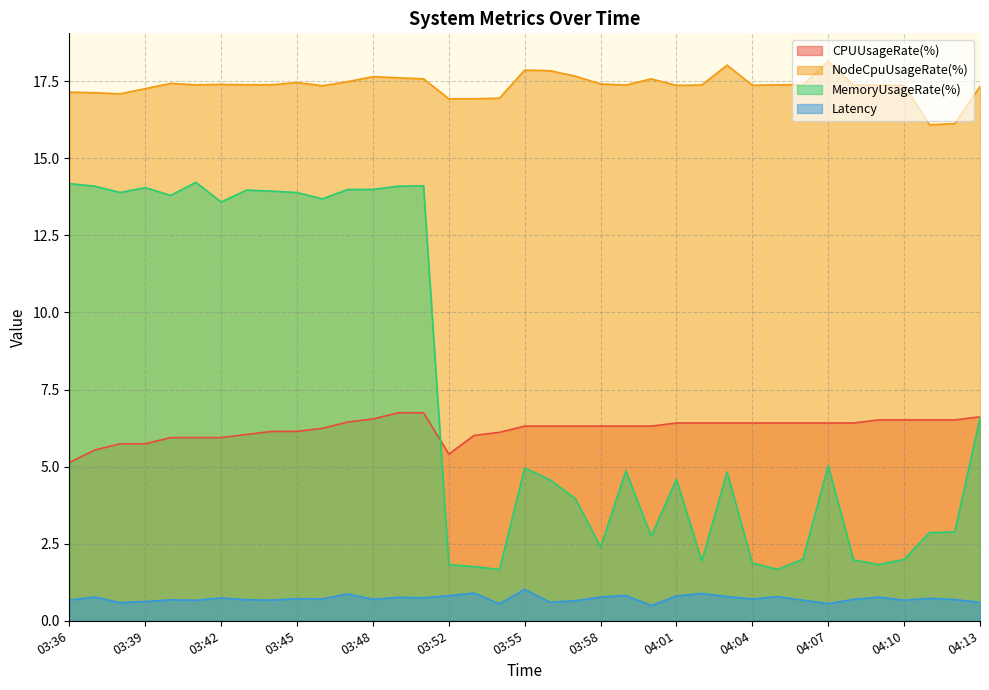

Reading left to right, transcribe all the data shown in this chart.

CPUUsageRate(%): 5.1	5.5	5.7	5.7	5.9	5.9	5.9	6.0	6.1	6.1	6.2	6.4	6.5	6.7	6.7	5.4	6.0	6.1	6.3	6.3	6.3	6.3	6.3	6.3	6.4	6.4	6.4	6.4	6.4	6.4	6.4	6.4	6.5	6.5	6.5	6.5	6.6
NodeCpuUsageRate(%): 17.1	17.1	17.1	17.3	17.4	17.4	17.4	17.4	17.4	17.5	17.4	17.5	17.6	17.6	17.6	16.9	16.9	17.0	17.9	17.8	17.7	17.4	17.4	17.6	17.4	17.4	18.0	17.4	17.4	17.4	18.1	17.4	17.4	17.4	16.1	16.1	17.3
MemoryUsageRate(%): 14.2	14.1	13.9	14.1	13.8	14.2	13.6	14.0	13.9	13.9	13.7	14.0	14.0	14.1	14.1	1.8	1.8	1.7	5.0	4.6	4.0	2.4	4.9	2.7	4.6	1.9	4.8	1.9	1.7	2.0	5.0	2.0	1.8	2.0	2.9	2.9	6.6
Latency: 0.7	0.8	0.6	0.6	0.7	0.7	0.7	0.7	0.7	0.7	0.7	0.9	0.7	0.8	0.7	0.8	0.9	0.5	1.0	0.6	0.6	0.8	0.8	0.5	0.8	0.9	0.8	0.7	0.8	0.7	0.6	0.7	0.8	0.7	0.7	0.7	0.6